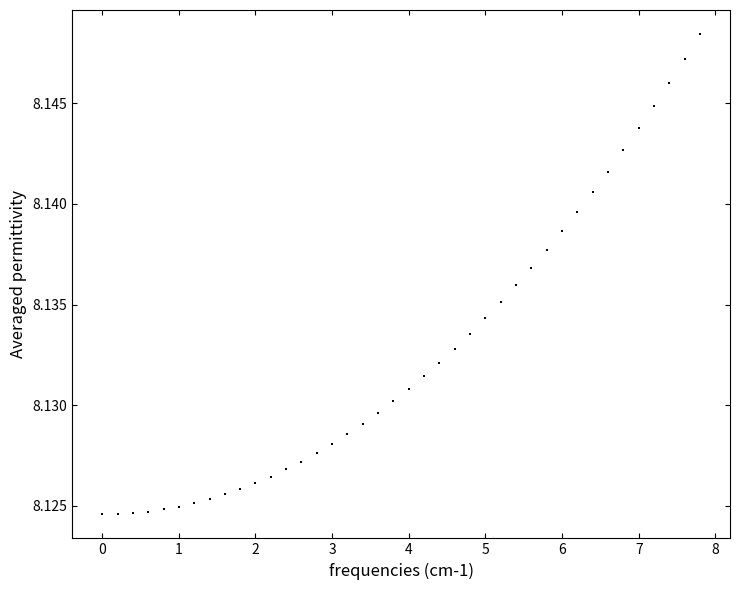

How many data points are displayed?

40